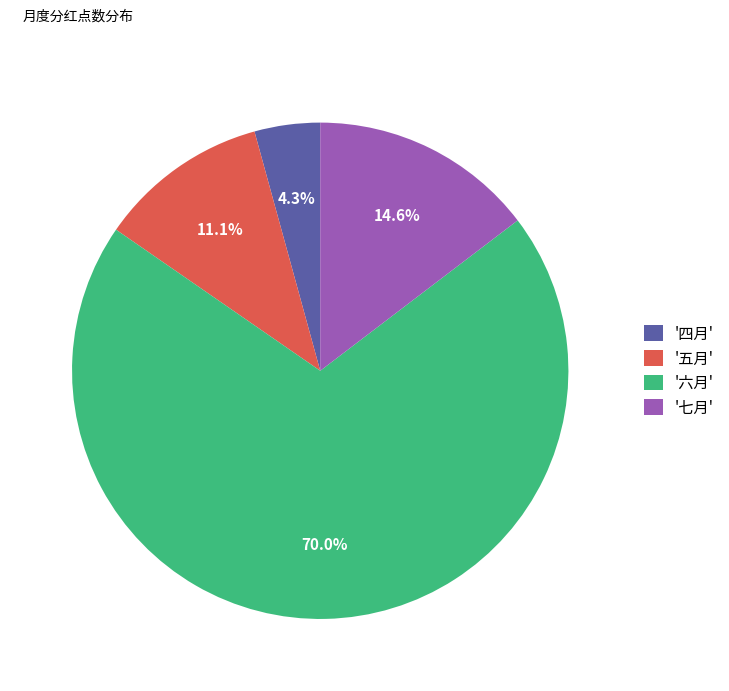

To the nearest percent, what is the difference between the largest and smallest slice percentages?

66%